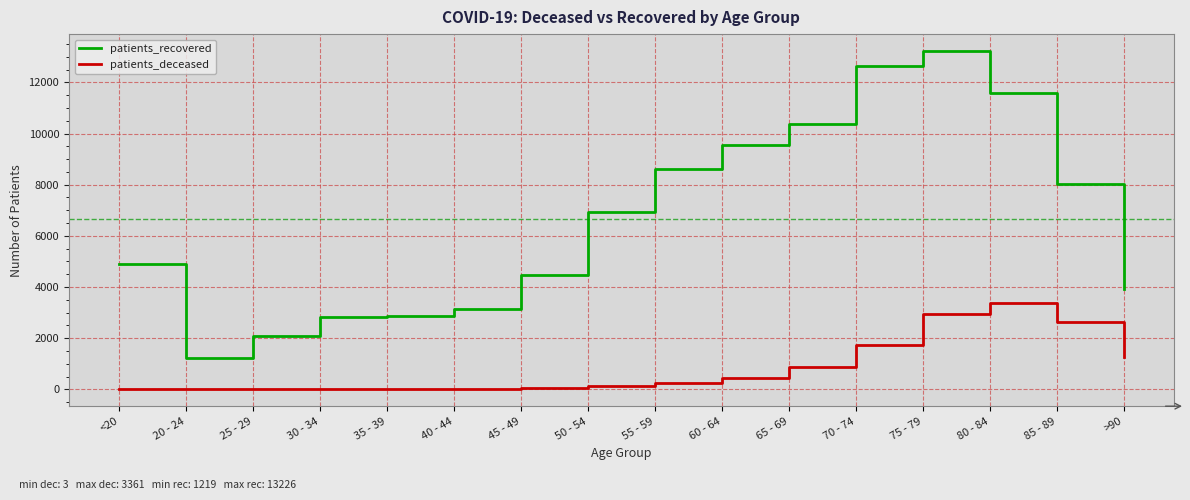

List the series in order of their overall mean, lowest first.

patients_deceased, patients_recovered